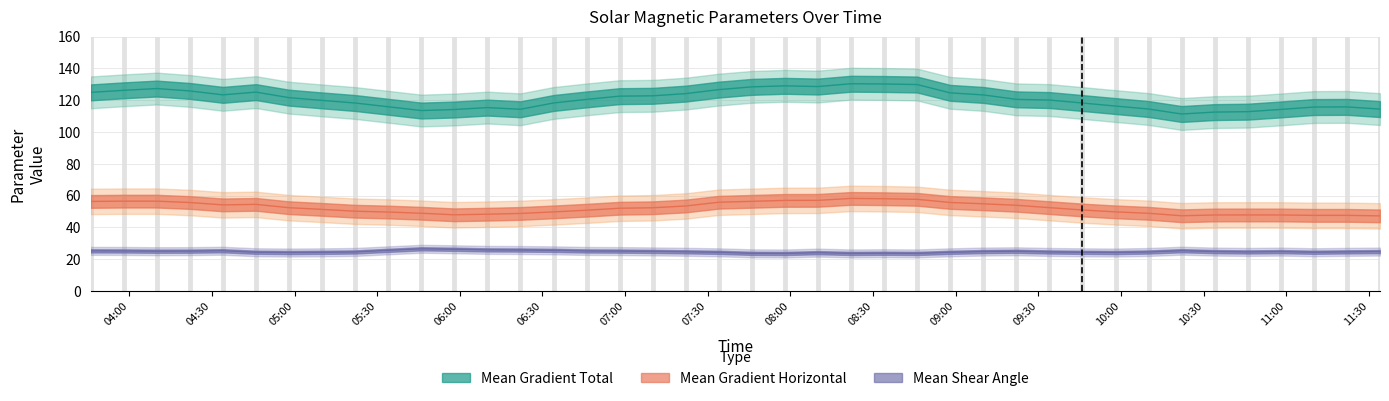

In Mean Gradient Total, how many points are lower than both neighbors (excluding endpoints)?

5